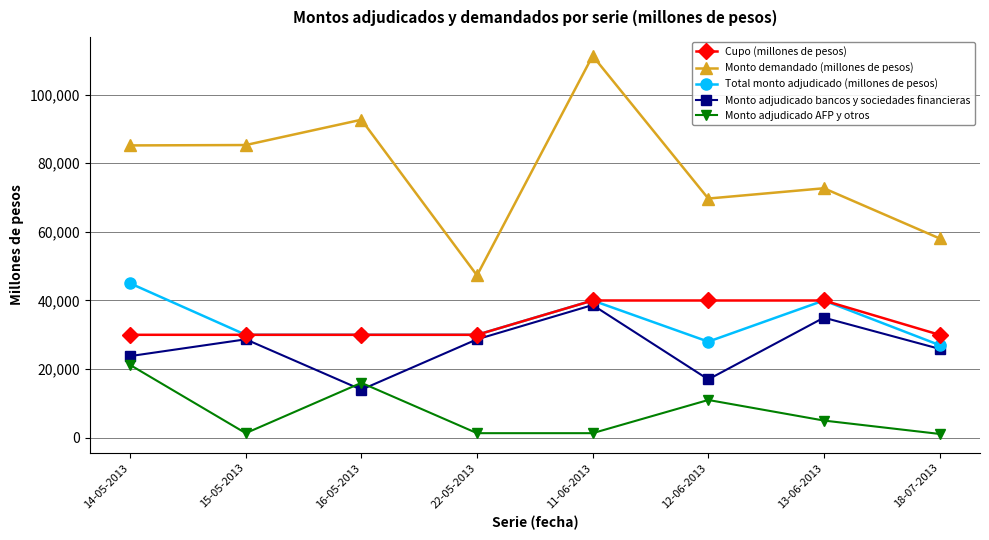

What is the minimum value shown in the chart?

1100